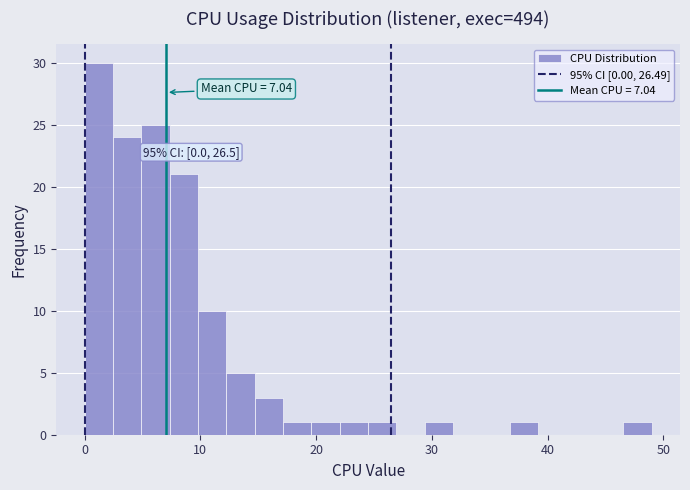

Read against the x-axis, roughly where is the centre of the tallest bar?

1